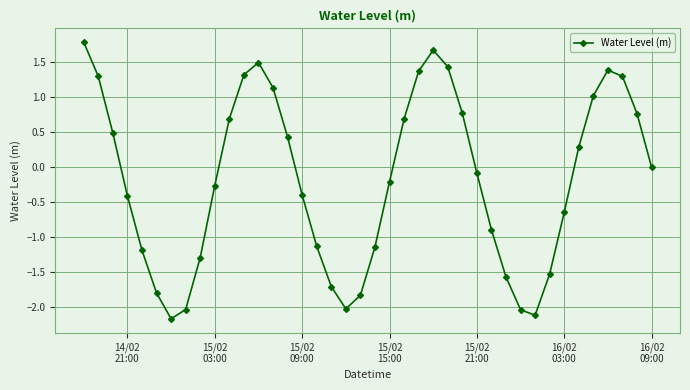

How many lines are shown in the chart?

1